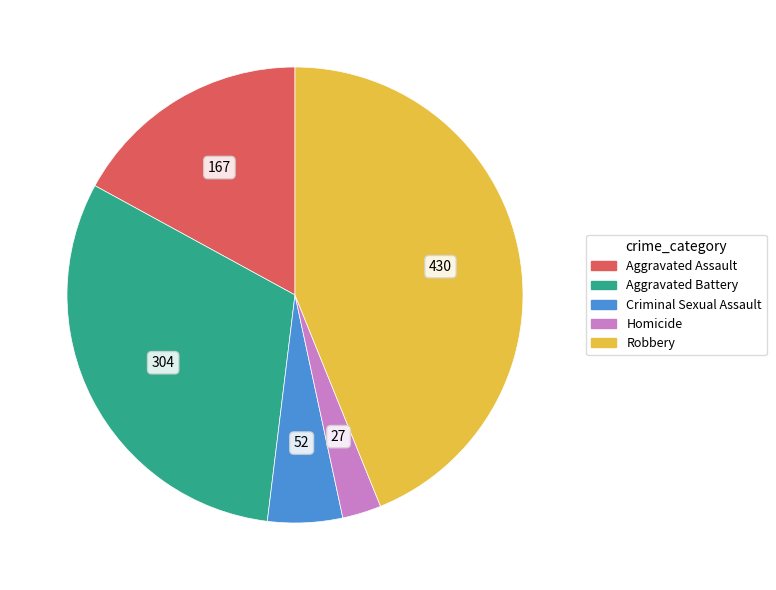

The Criminal Sexual Assault slice represents 5% of the pie. True or false?

True